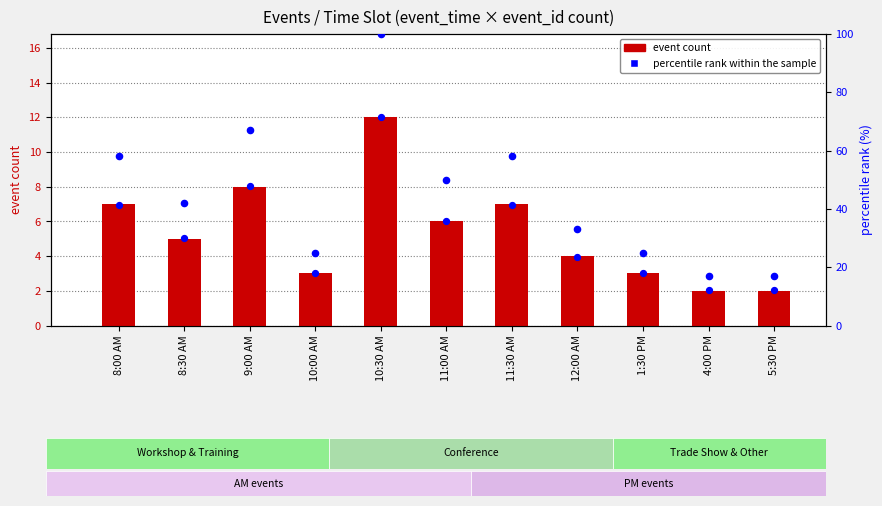

At which category is the sum across all series the highest?

10:30 AM